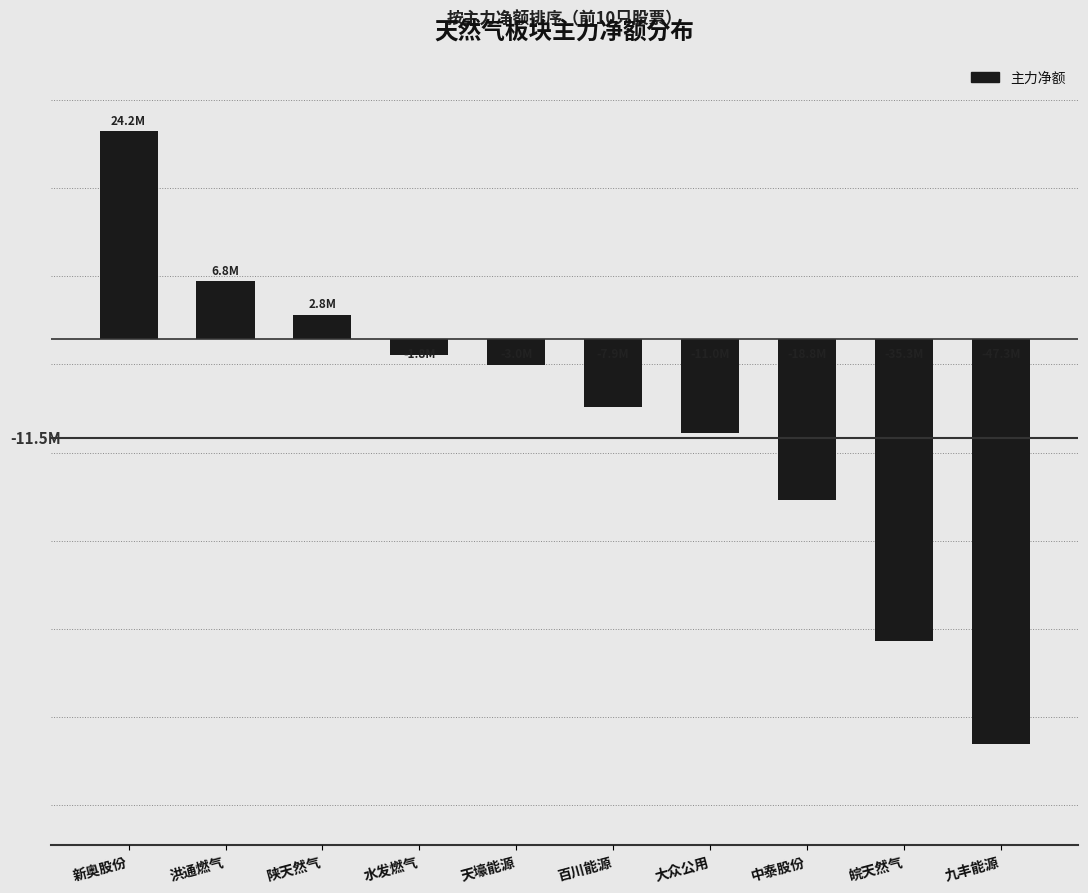

Are the bars horizontal?

No